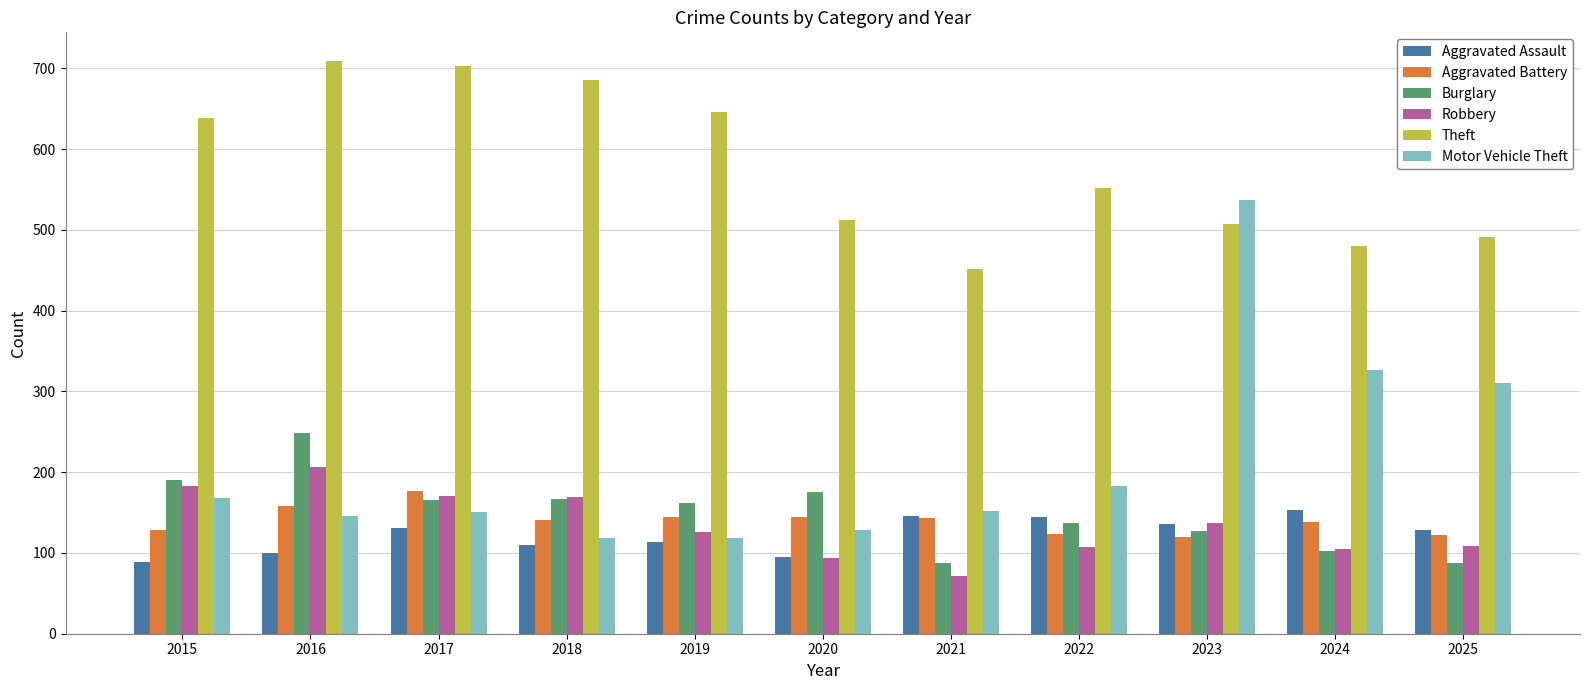

Is the value of Aggravated Assault at 2021 greater than the value of Theft at 2023?

No